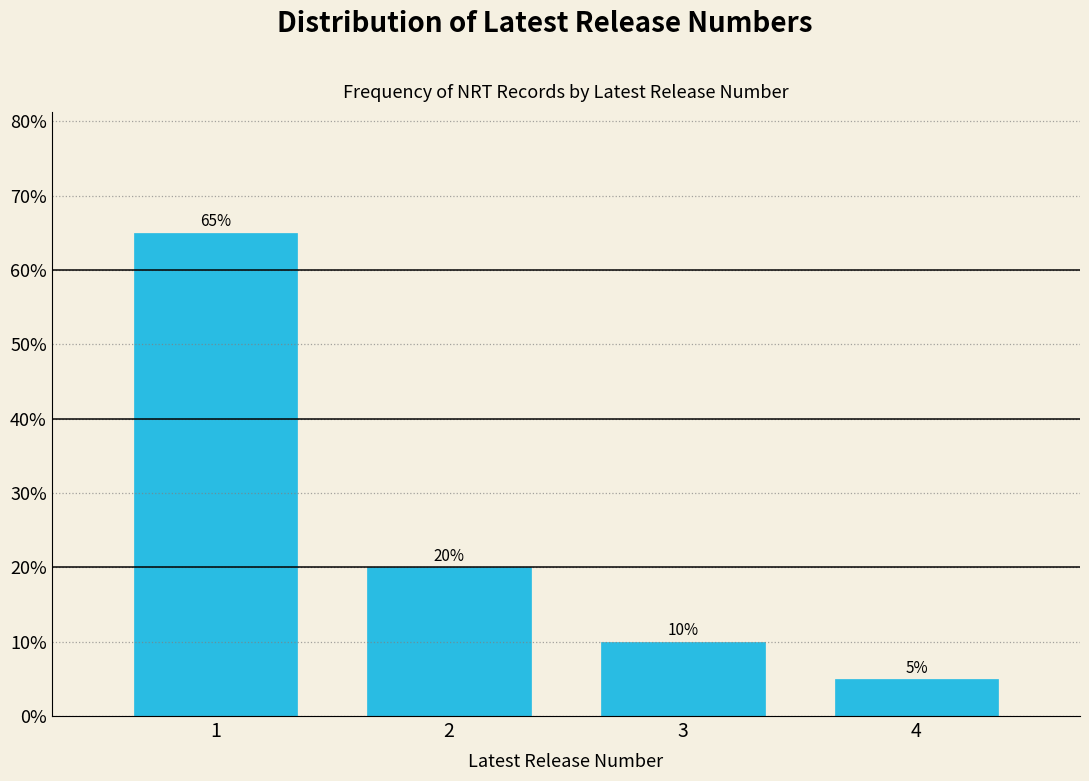

Reading left to right, list all the values displayed in this chart.

1=65	2=20	3=10	4=5